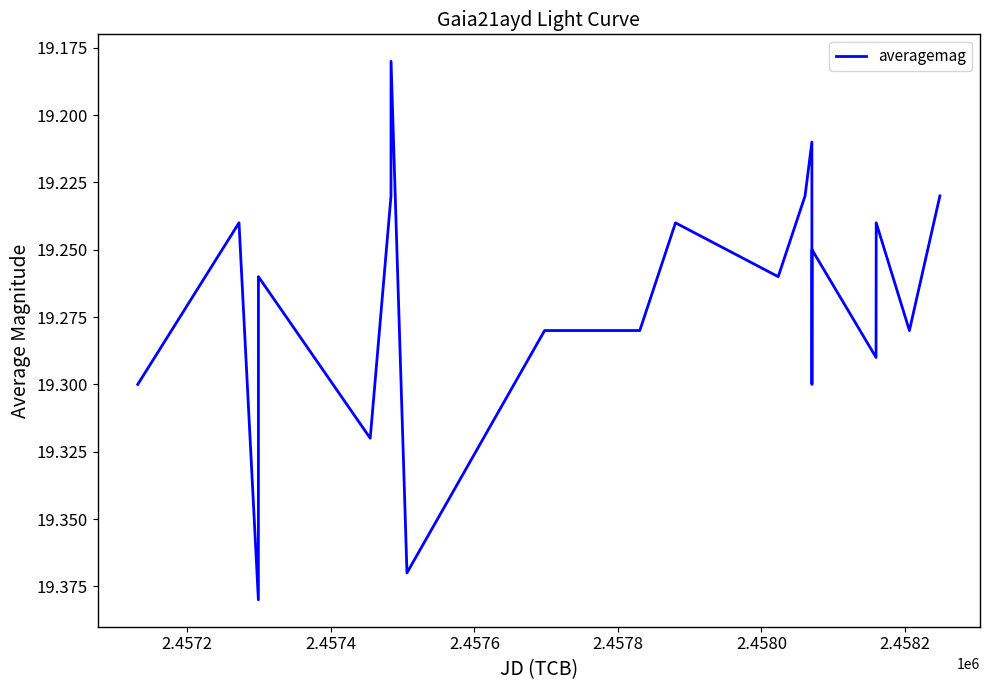

How many lines are shown in the chart?

1